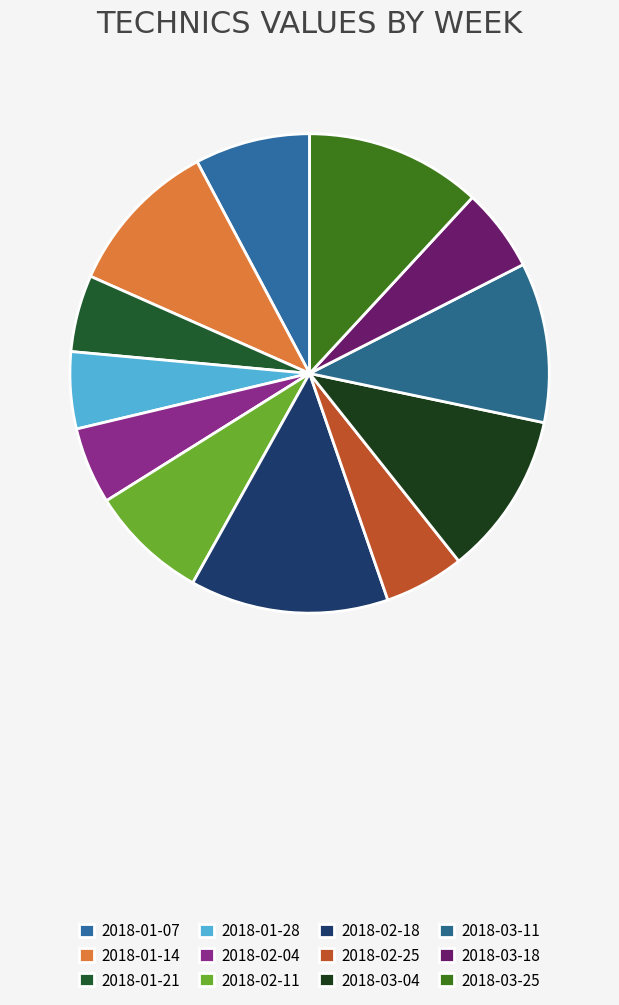

Count the number of slices in the pie.

12